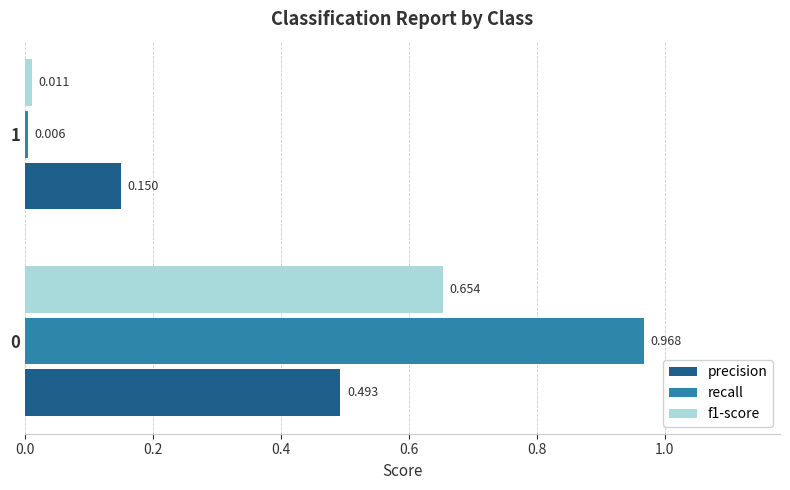

Which series has the largest total across all categories?

recall